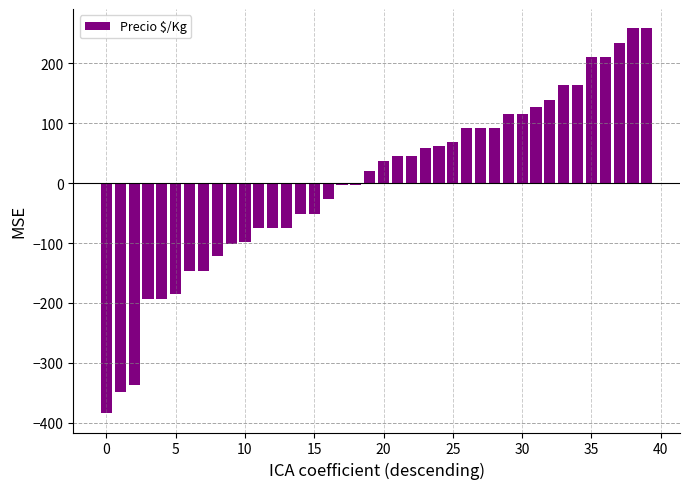

What is the difference between the maximum and minimum values?

643.0